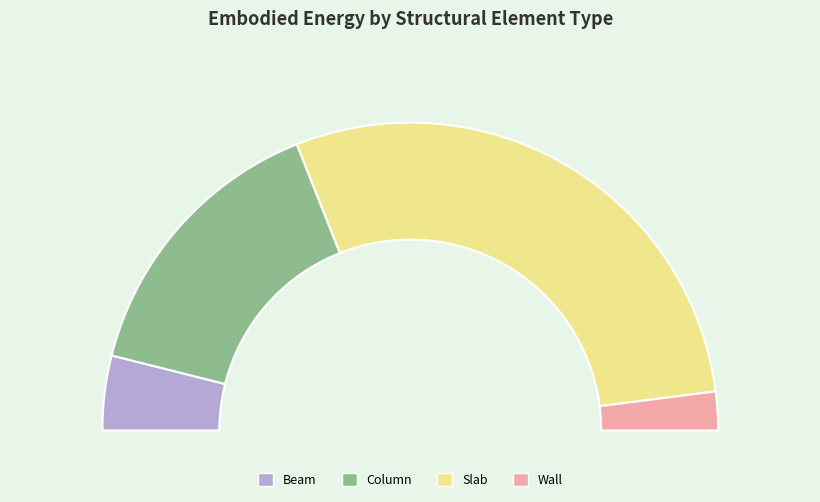

Approximately how many times larger is the value at Column compared to Wall?

7.4